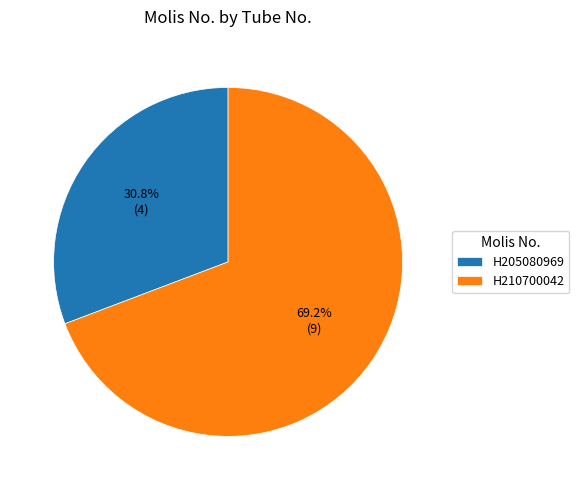

What percentage is the H210700042 slice, to the nearest percent?

69%